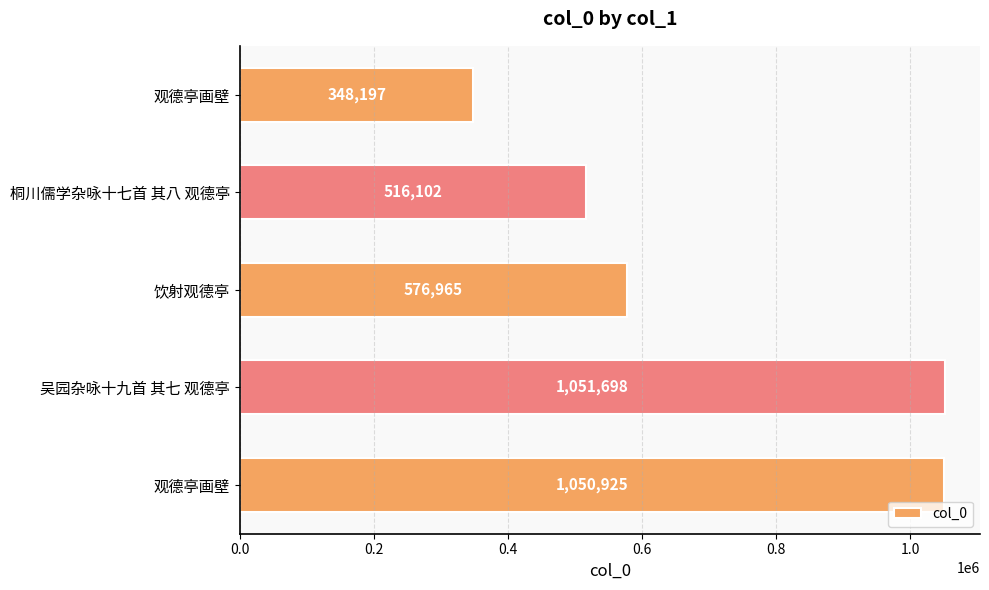

How many bars are there in total?

5